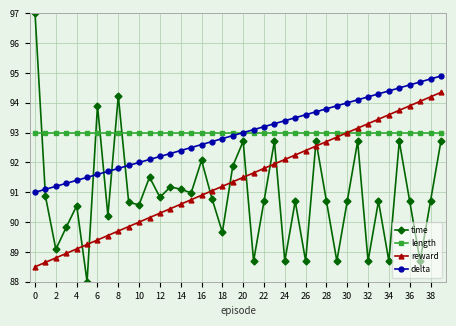

How many intersections are there between time and length?

5